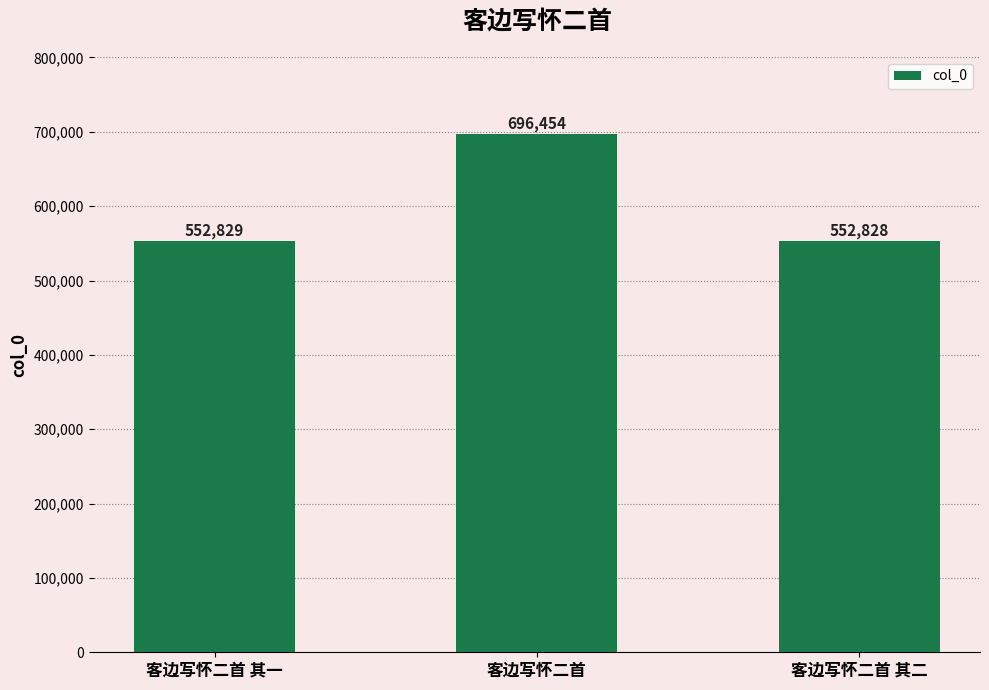

What is the difference between the maximum and minimum values?

143626